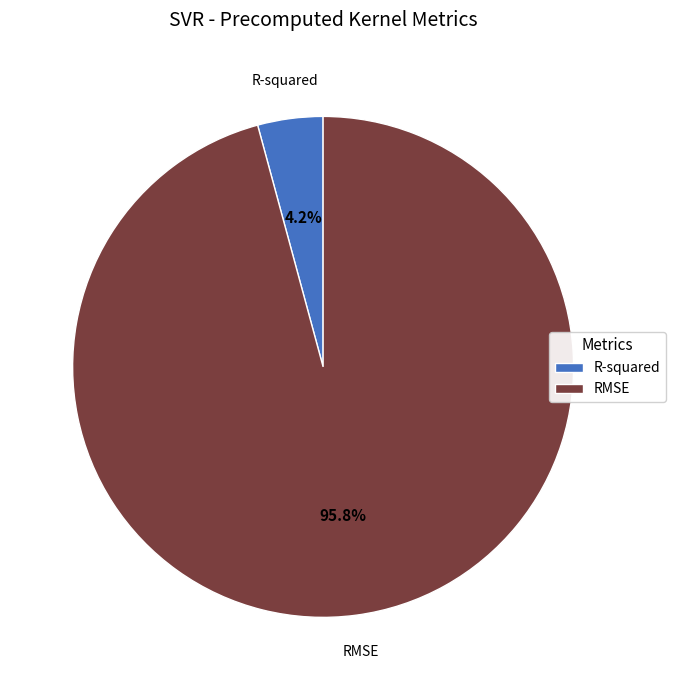

Which category accounts for the majority?

RMSE